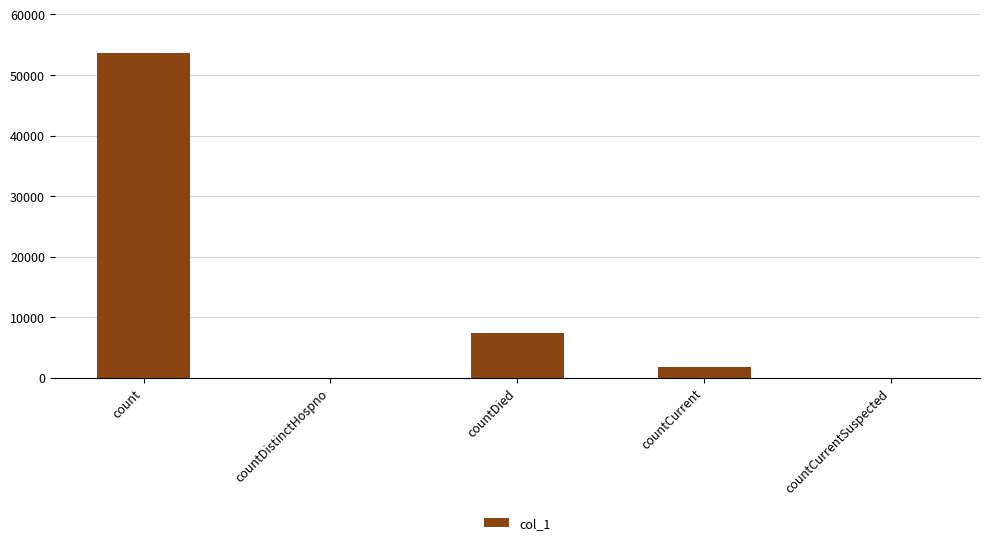

What is the sum of all values?

62782